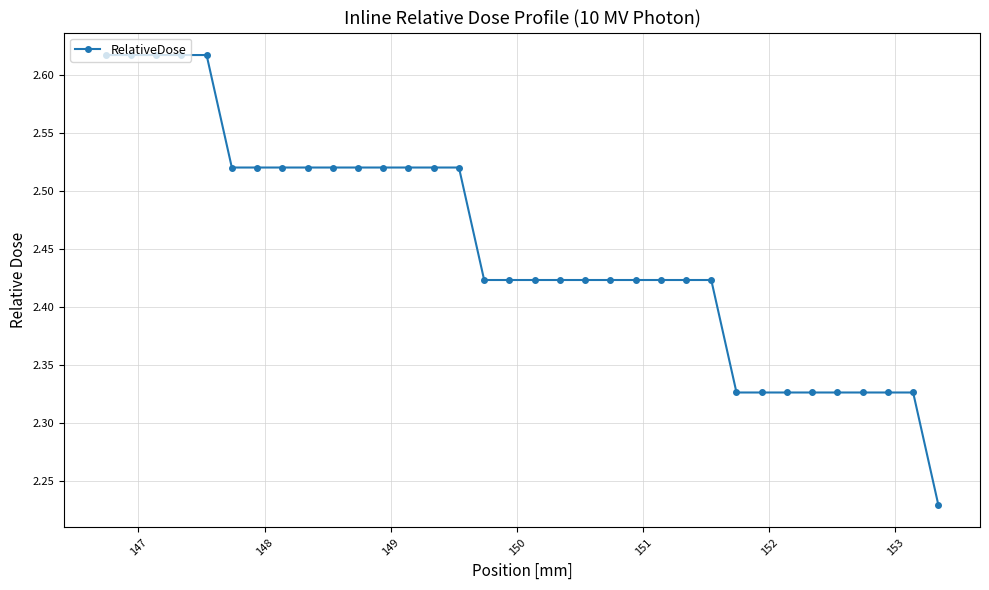

Count the values in the range 2 to 3.

34